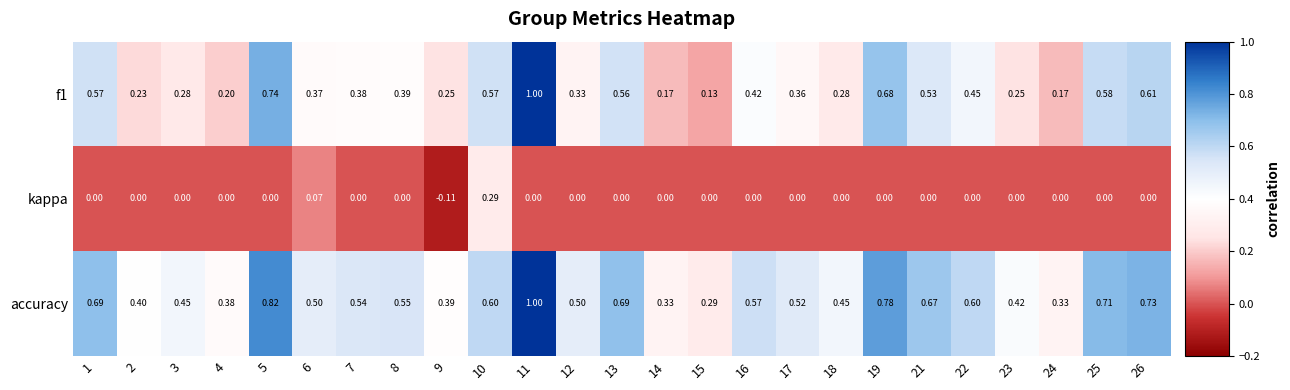

Which series has the largest total across all categories?

accuracy